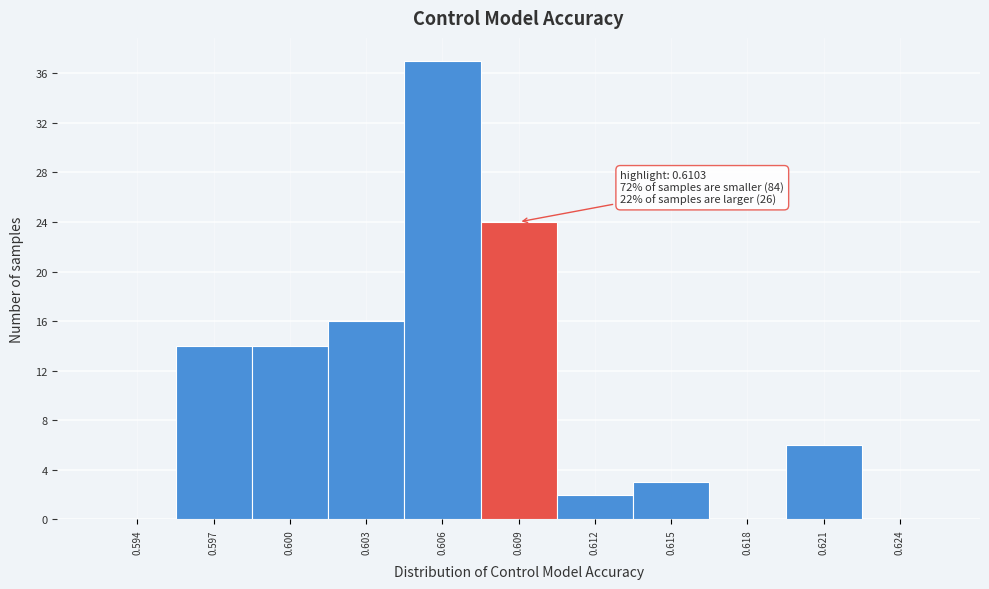

Reading left to right, transcribe all the data shown in this chart.

0.594=0	0.597=14	0.600=14	0.603=16	0.606=37	0.609=24	0.612=2	0.615=3	0.618=0	0.621=6	0.624=0